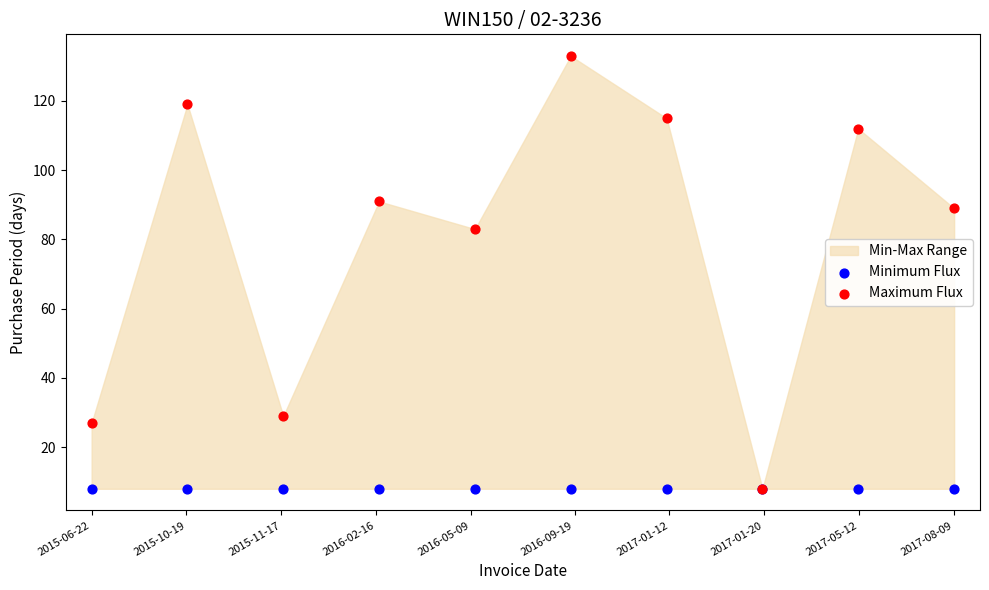

In the Maximum Flux series, what Y value is closest to 70?

83